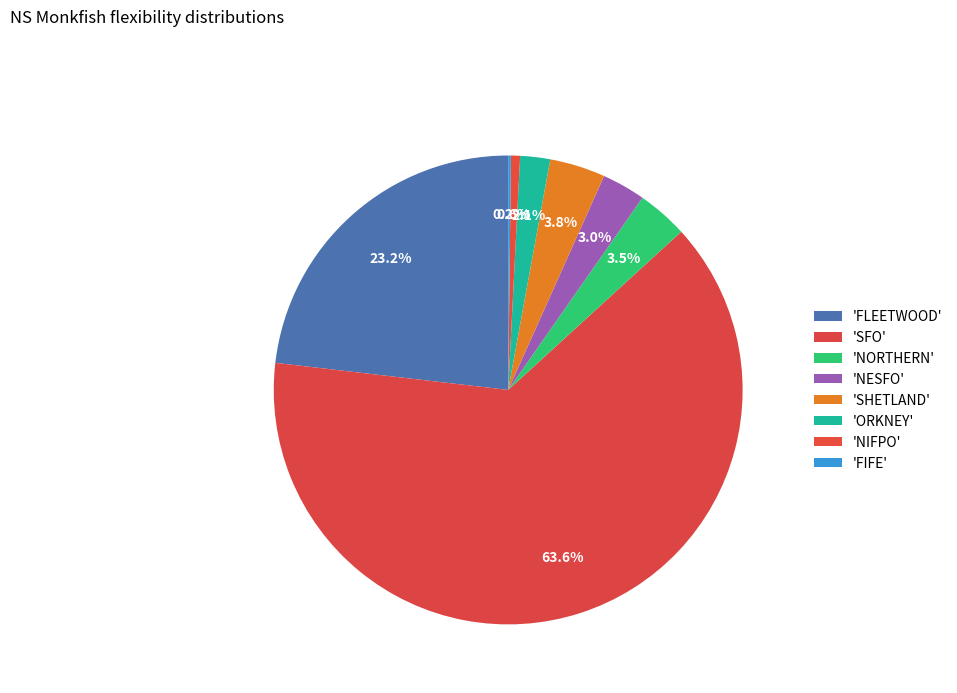

Is there any slice that represents more than half of the pie?

Yes